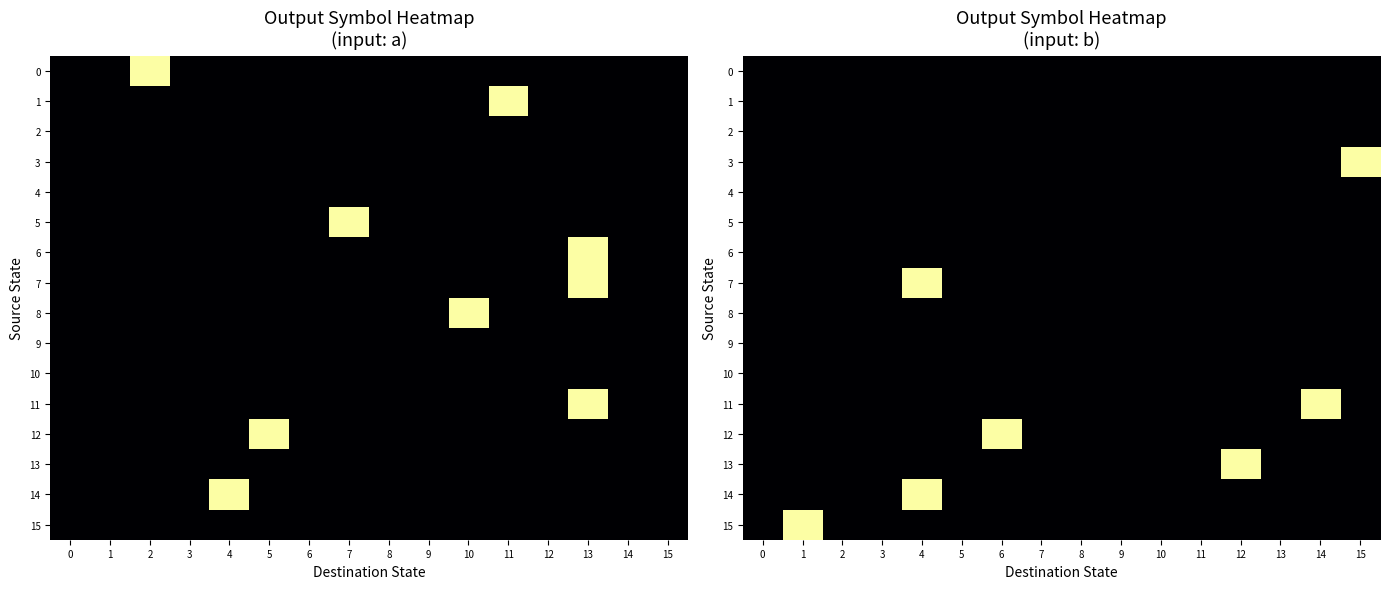

Between 15 and 1, which is larger?

15